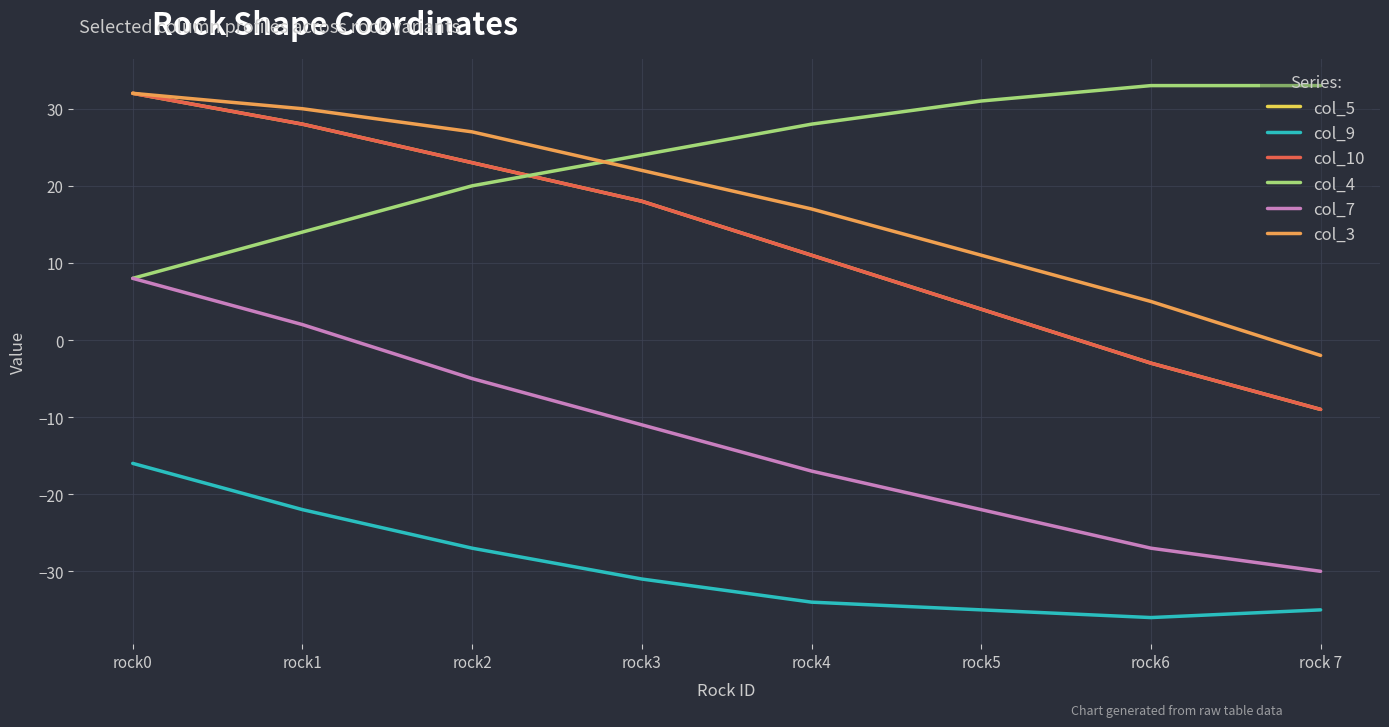

Is this an area chart (filled region under the line)?

No